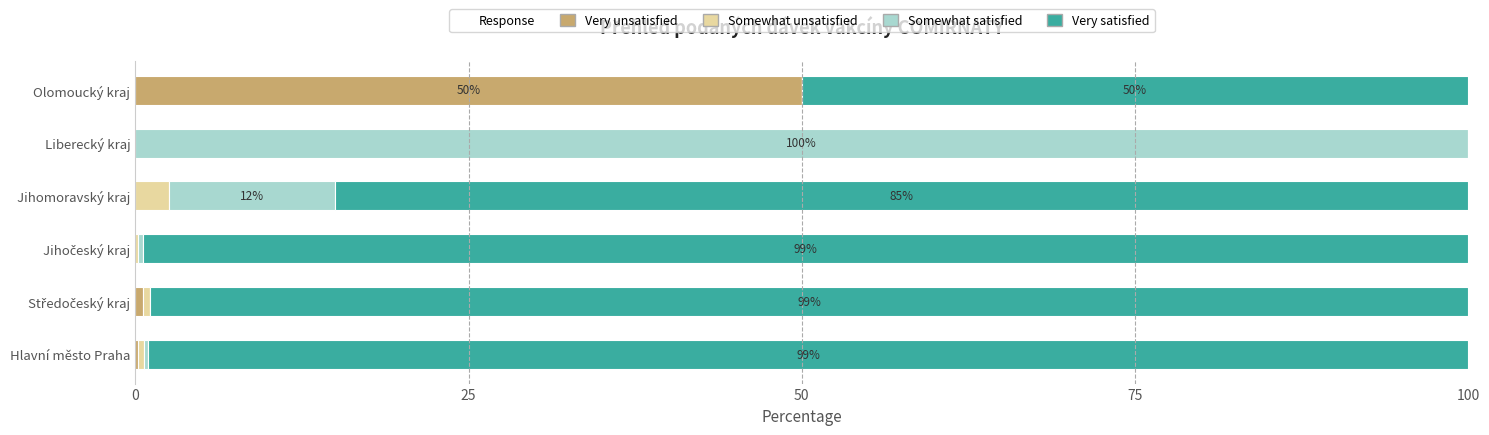

What is the maximum value for Very unsatisfied?

50.0